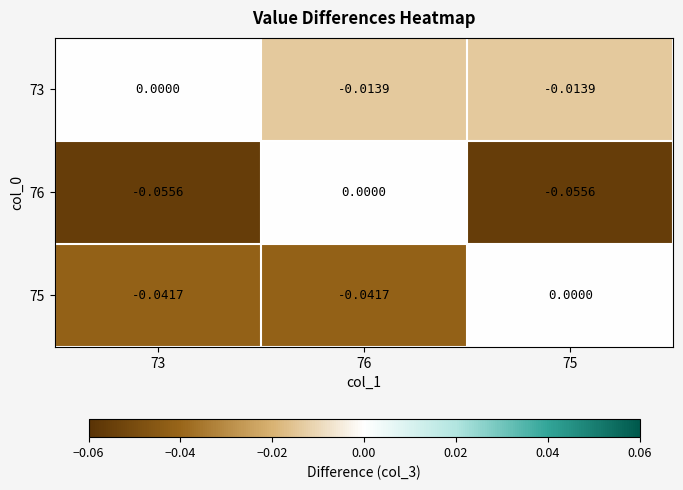

Is the value of 75 at 73 greater than the value of 76 at 75?

Yes